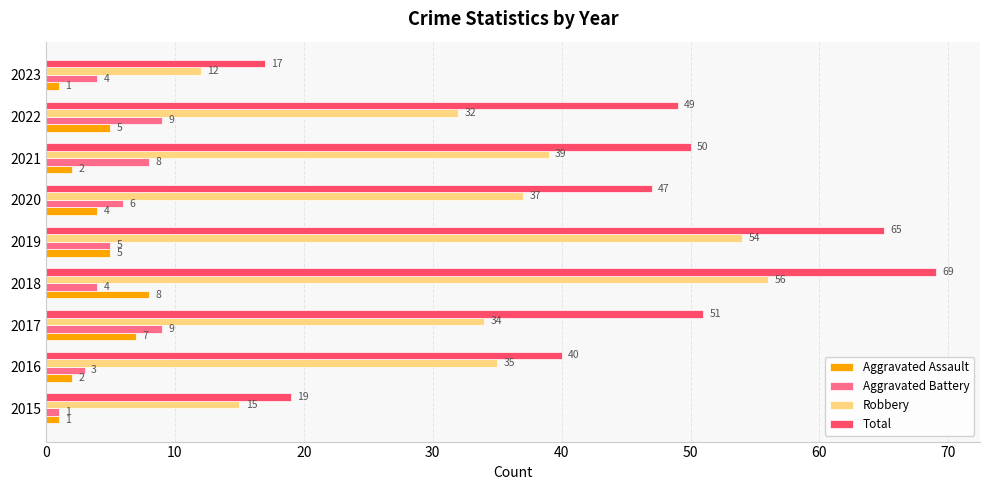

What is the sum of all Aggravated Battery values?

49